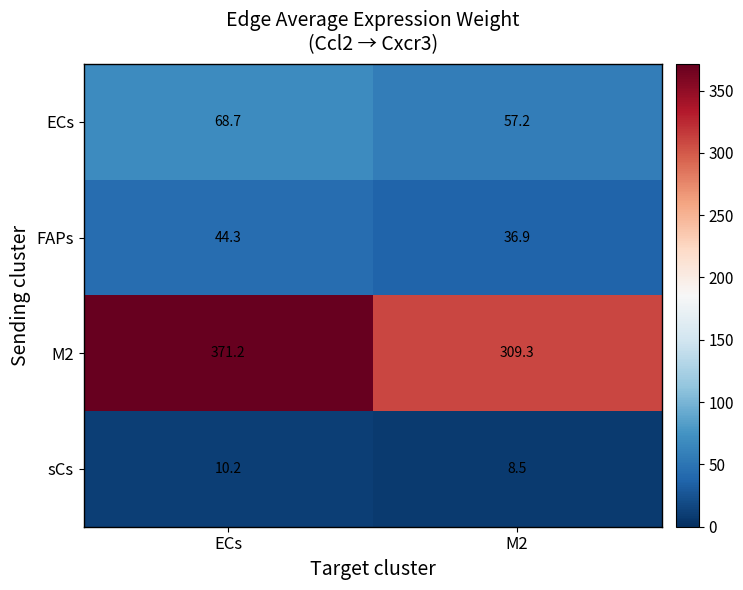

At how many categories does at least one series exceed 177?

2